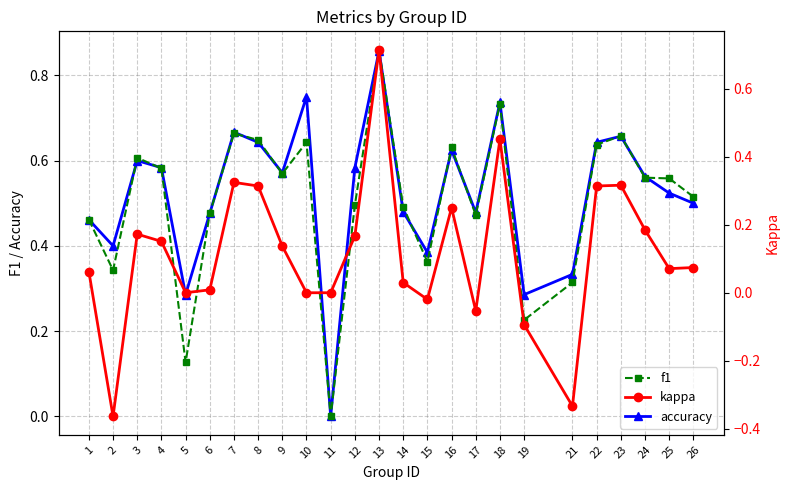

What is the difference between the accuracy values at 17 and 16?

0.1